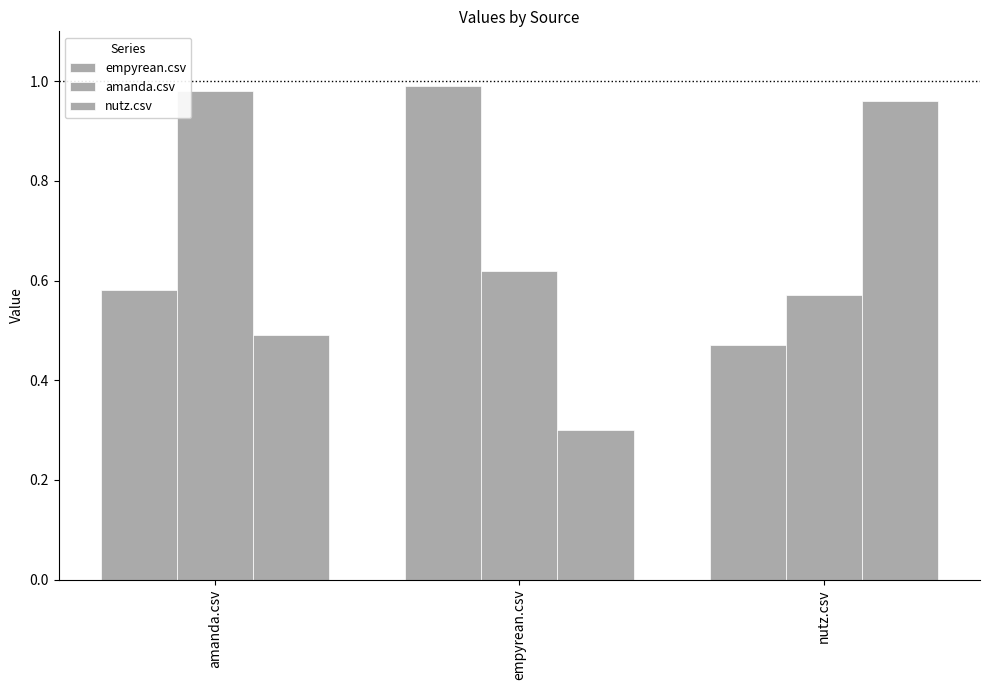

The nutz.csv series shows 0.3 at empyrean.csv. True or false?

True